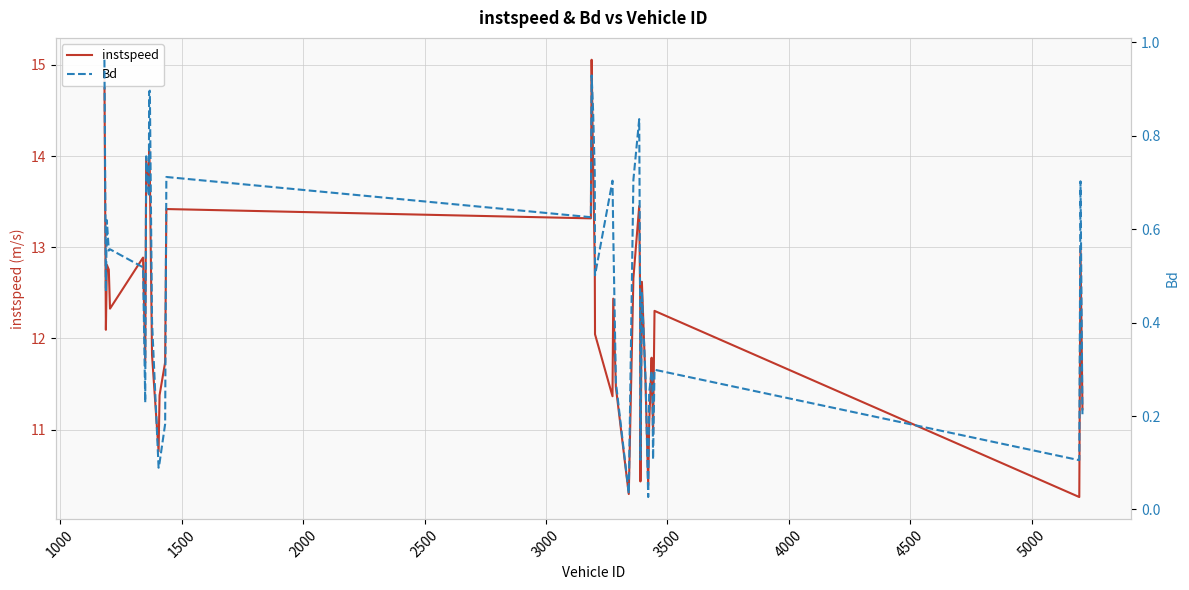

How many interior local valleys does the Bd series have?

12